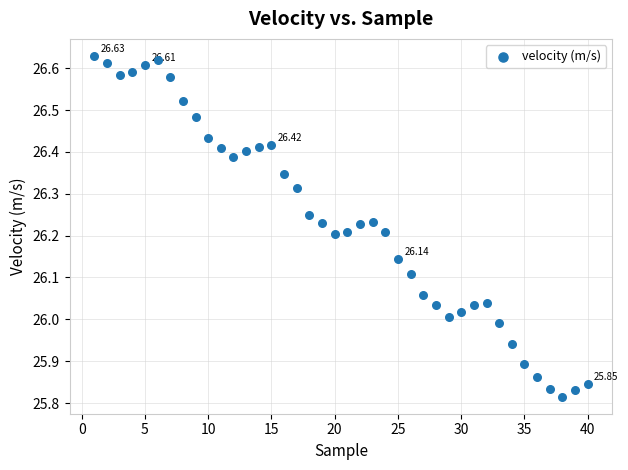

What is the range of Y values (max minus min)?

0.8